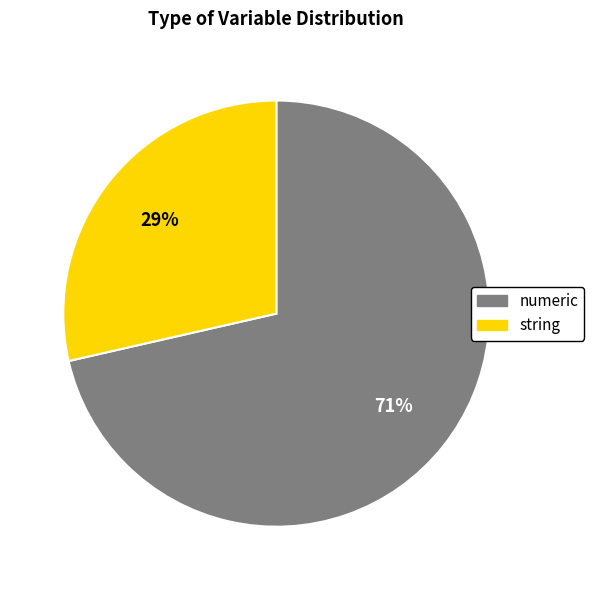

Which slice is the largest?

numeric